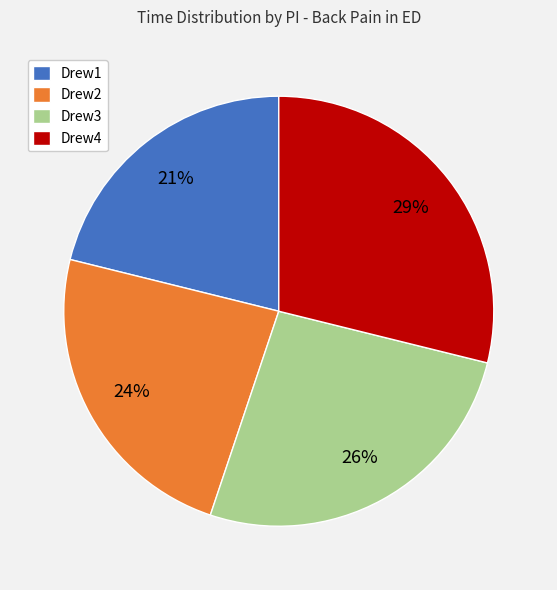

How many segments does this pie chart have?

4